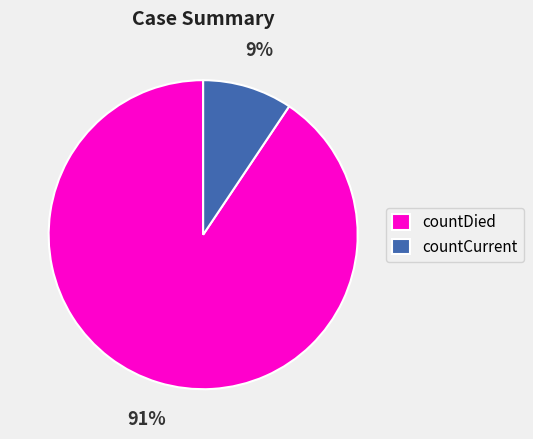

Which has a higher value, countDied or countCurrent?

countDied